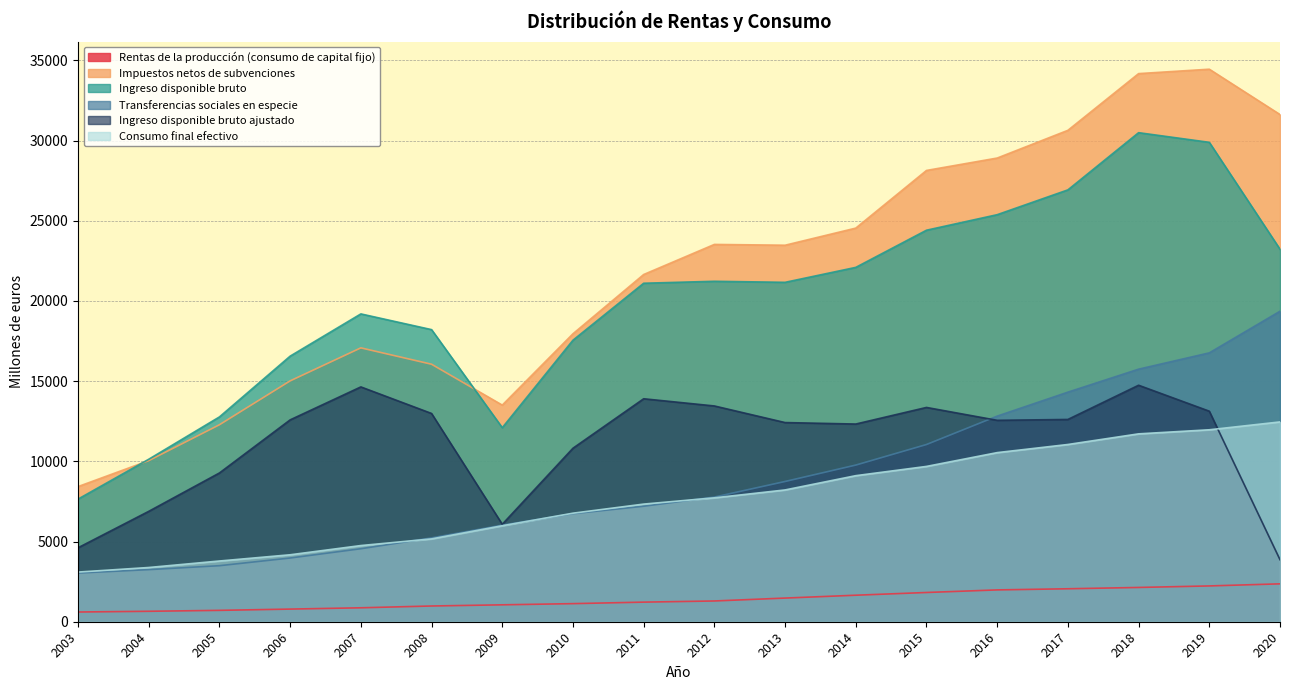

What is the difference between the maximum and second lowest values in the Ingreso disponible bruto ajustado series?

10133